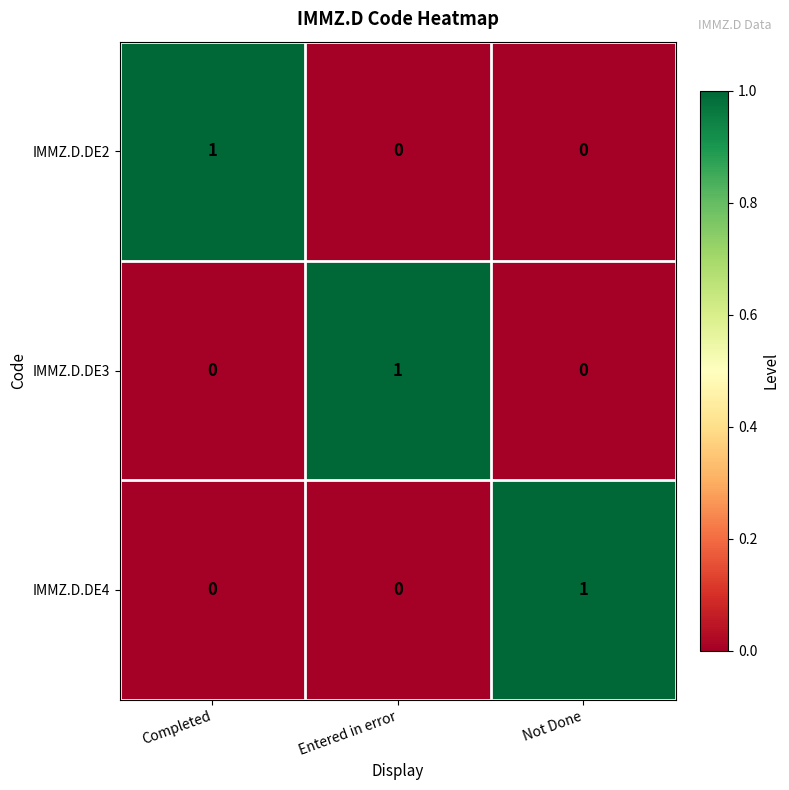

Is the value of IMMZ.D.DE2 at Entered in error greater than the value of IMMZ.D.DE3 at Entered in error?

No